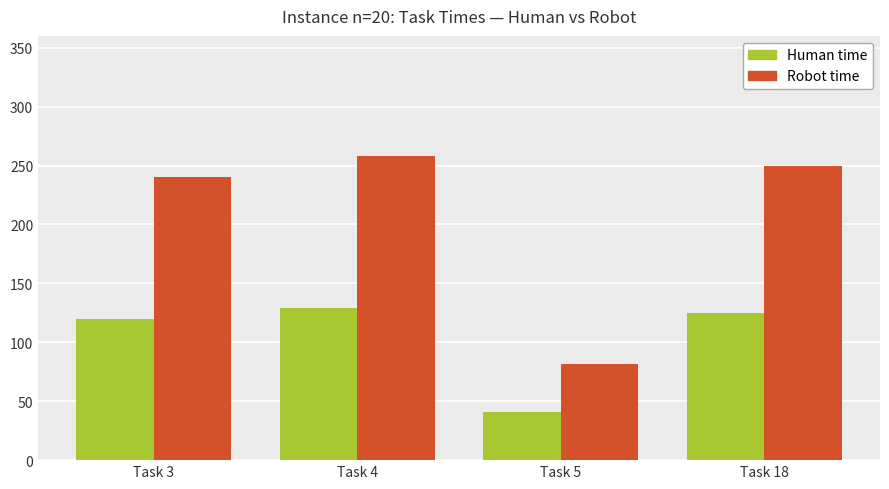

Rank the series by their maximum value, from highest to lowest.

Robot time, Human time